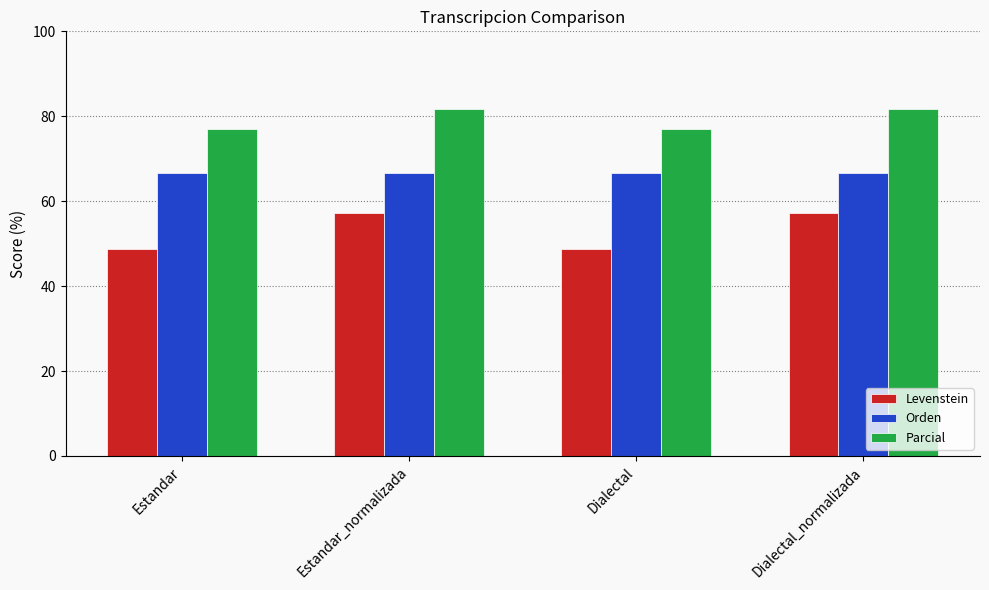

What is the sum of all Orden values?

266.7